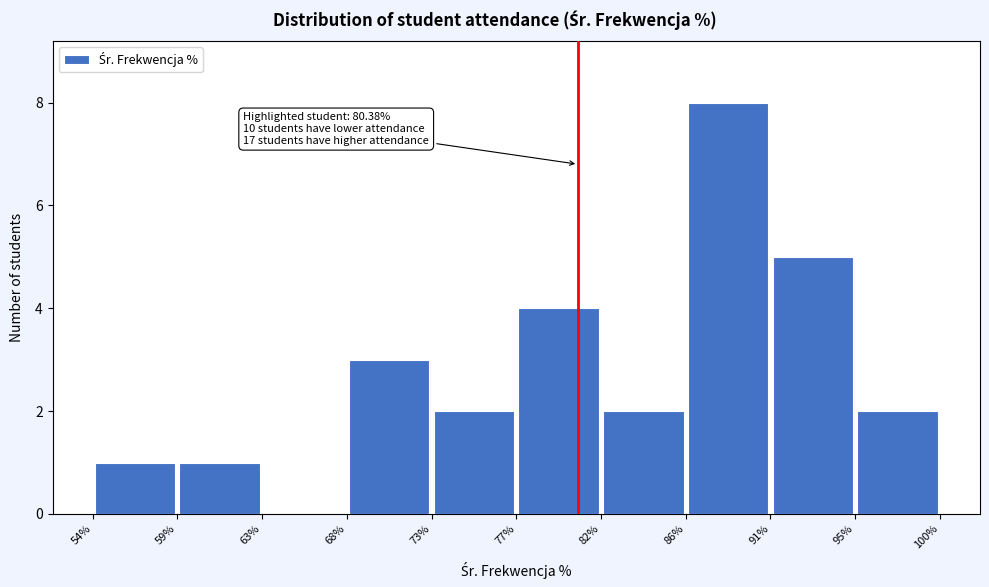

Over which range of the x-axis is the bar tallest?

86% to 91%